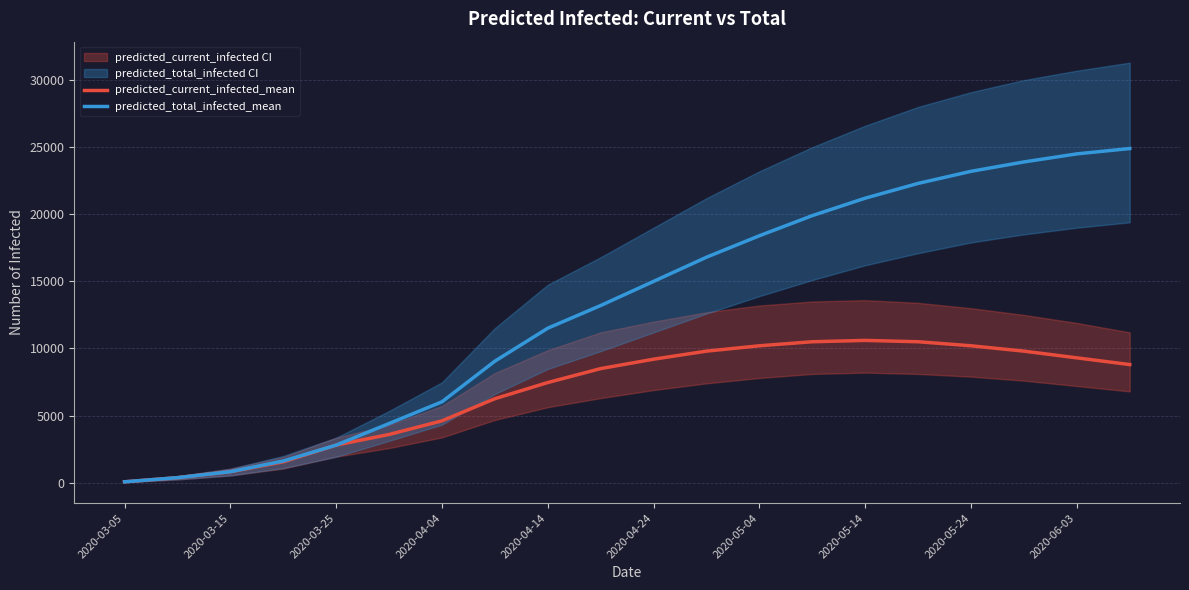

Does the chart display data point markers on the line(s)?

No